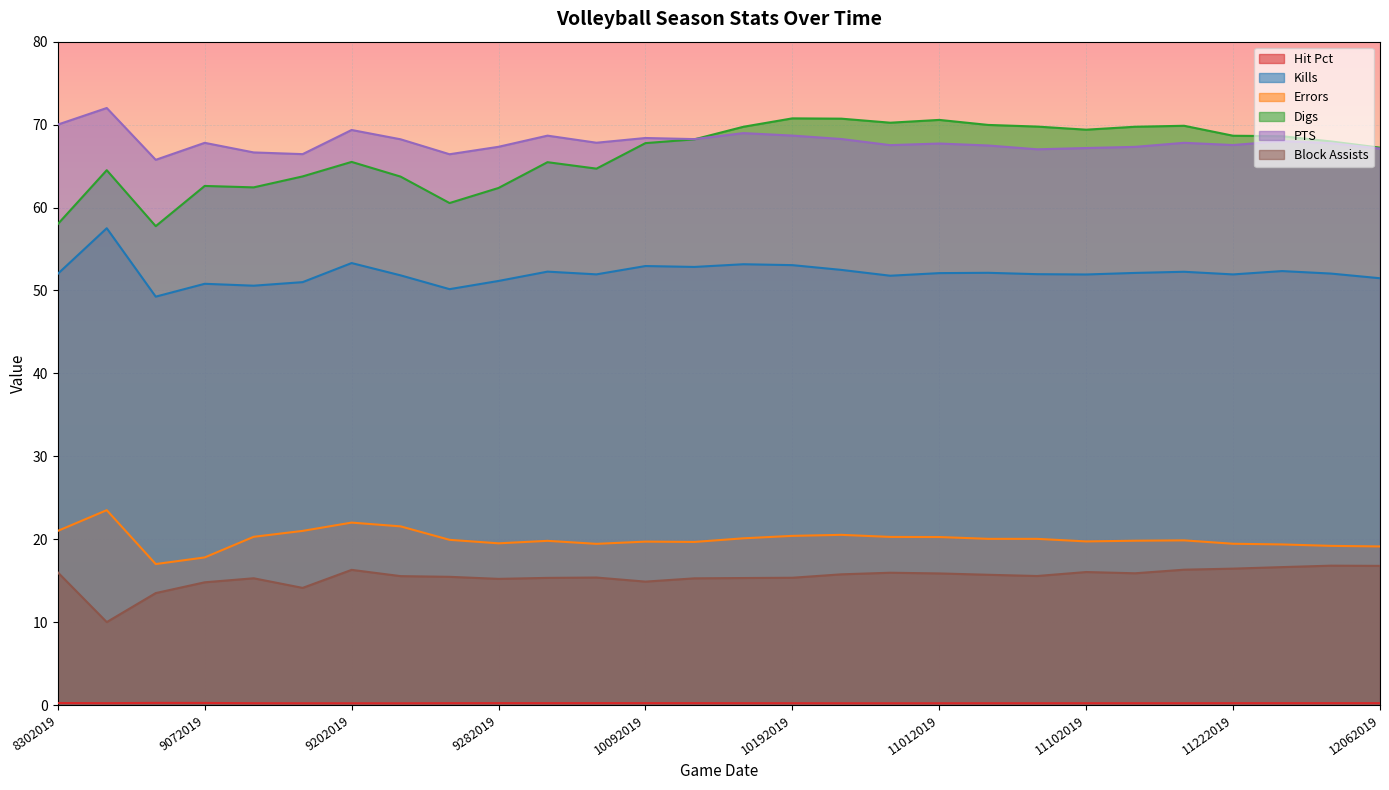

True or false: Block Assists and Errors intersect in this chart.

False